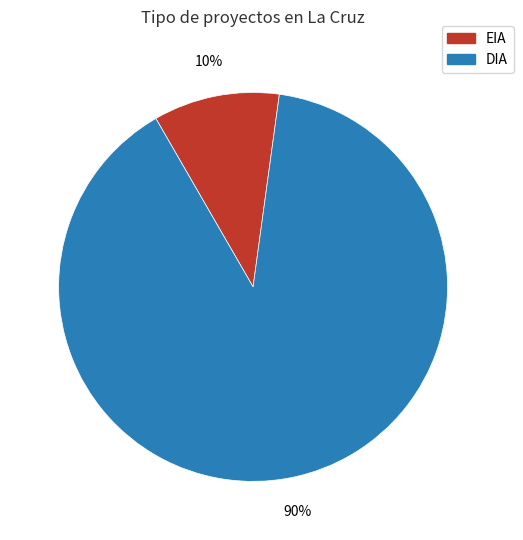

To the nearest percent, what is the average slice percentage?

50%